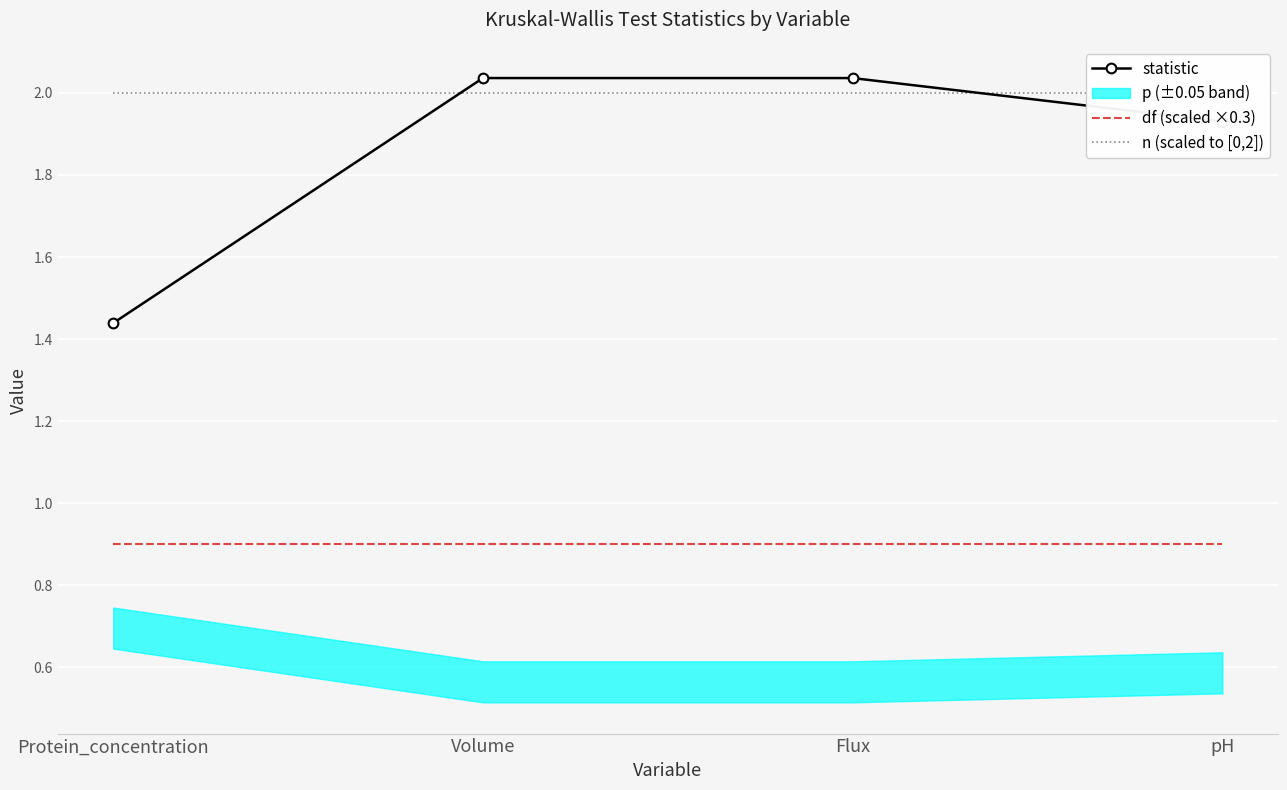

True or false: df (scaled ×0.3) and statistic intersect in this chart.

False